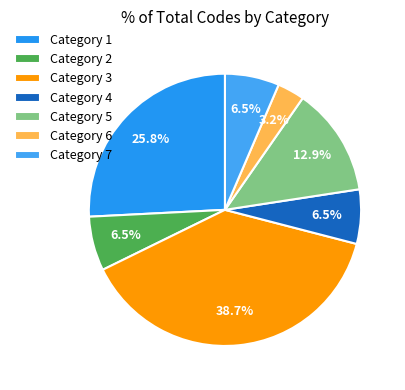

Count the number of slices in the pie.

7